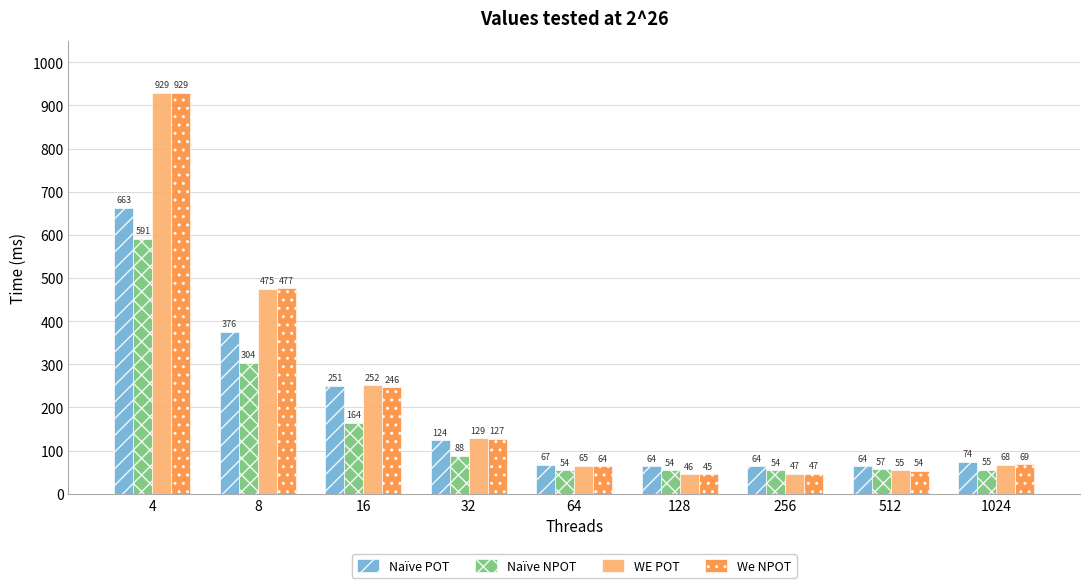

Does the chart contain any negative values?

No